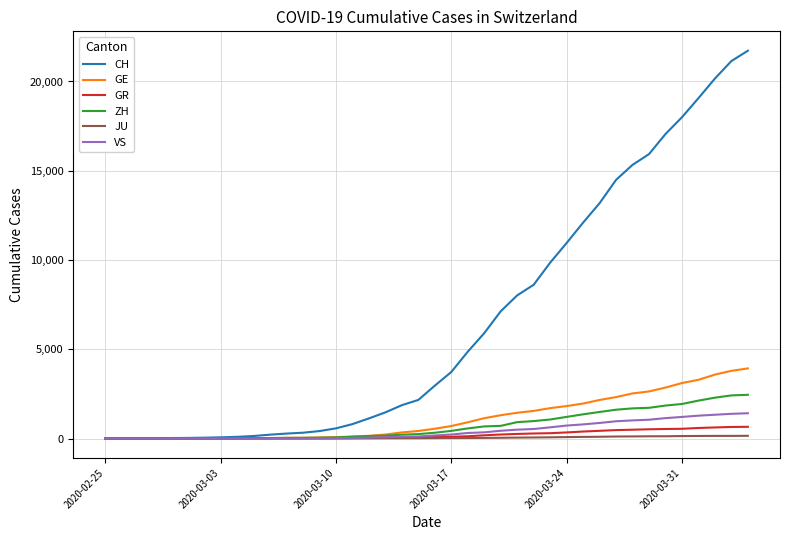

Which series has the largest total across all categories?

CH